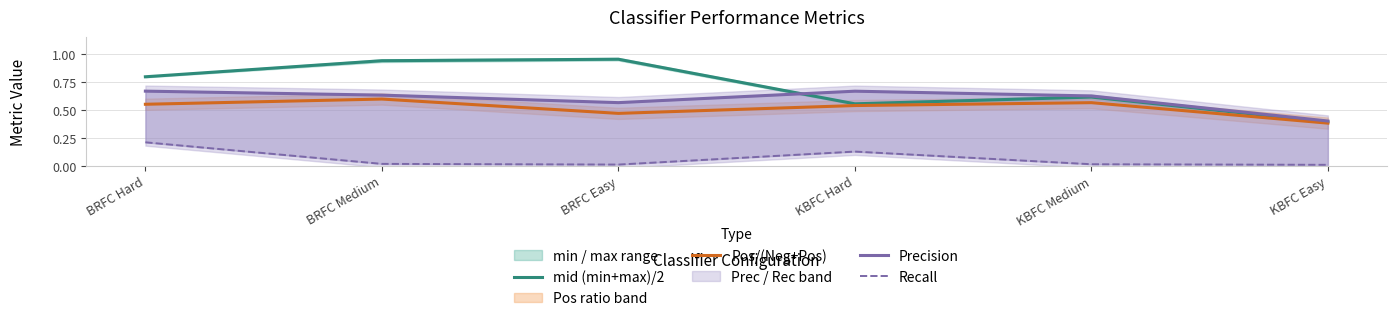

What position from the left is KBFC Easy?

6